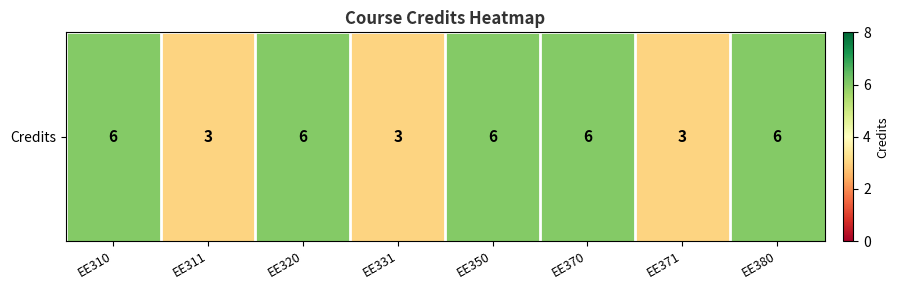

What is the sum of all values?

39